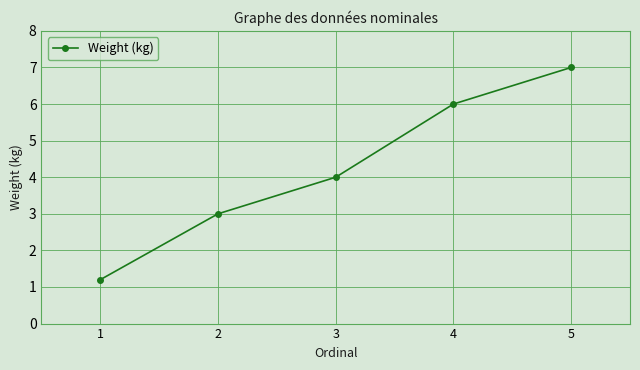

What value does the data have at 2?

3.0